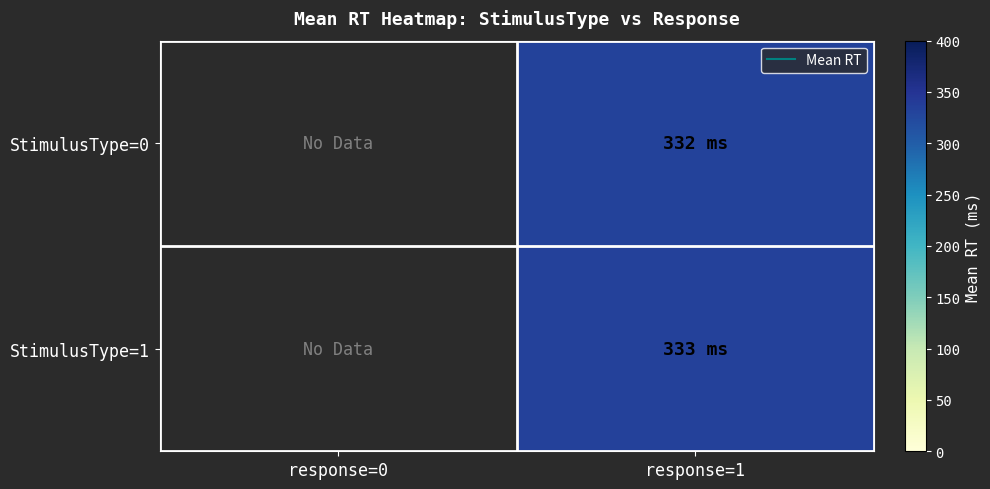

How many series are shown in this chart?

2